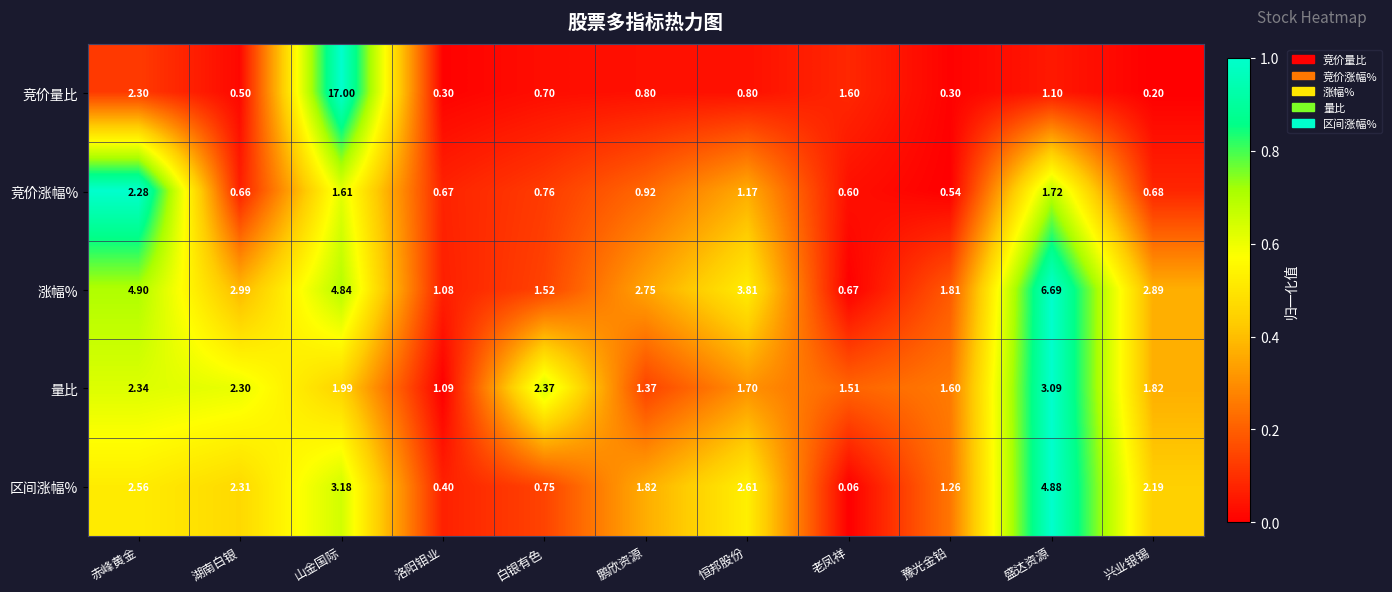

Which category has the highest value across all series?

山金国际